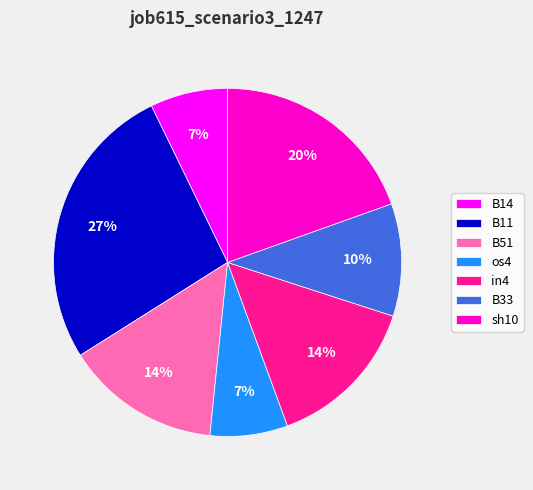

Is it true that B14 is 7% of the pie?

True